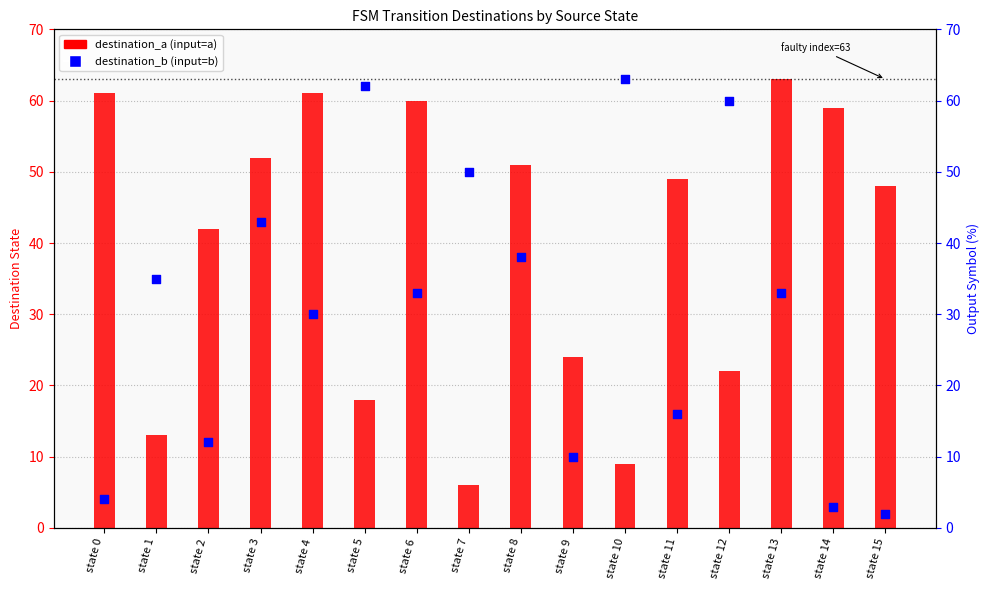

What are all the series names shown in the legend?

destination_a, destination_b